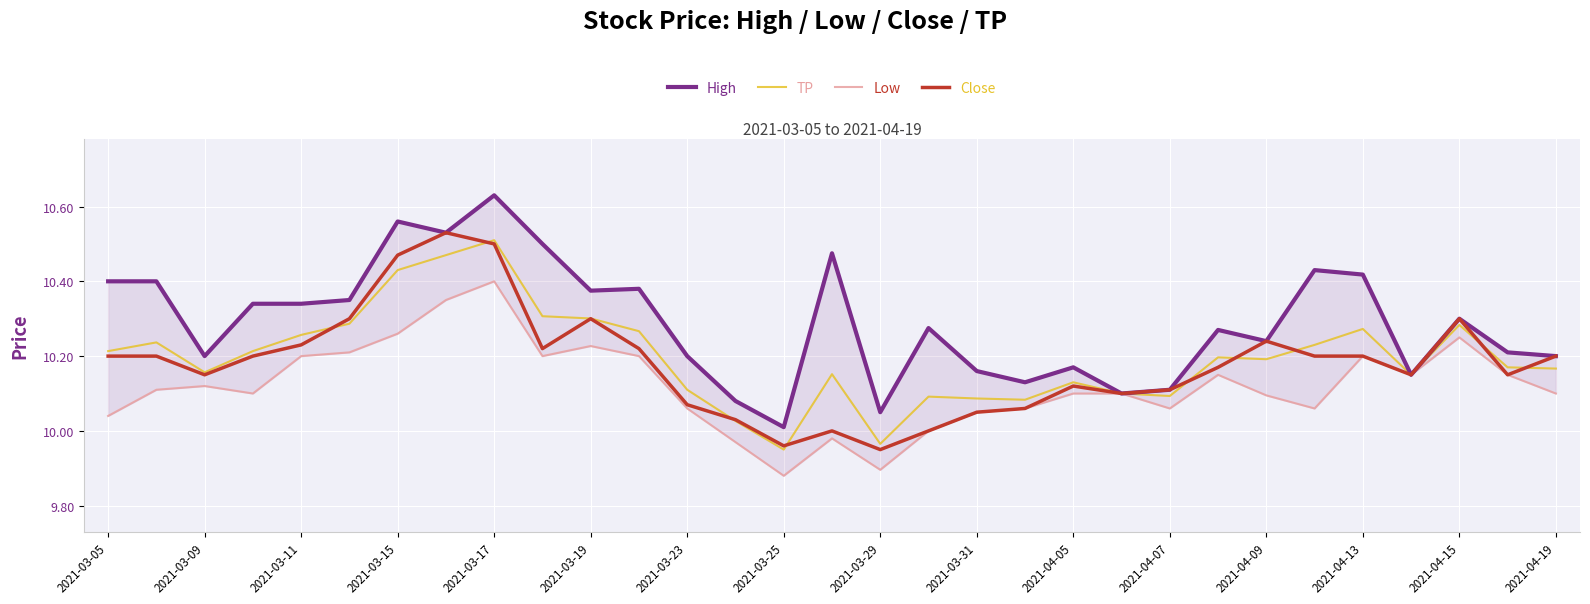

Which series has the widest spread of values?

High